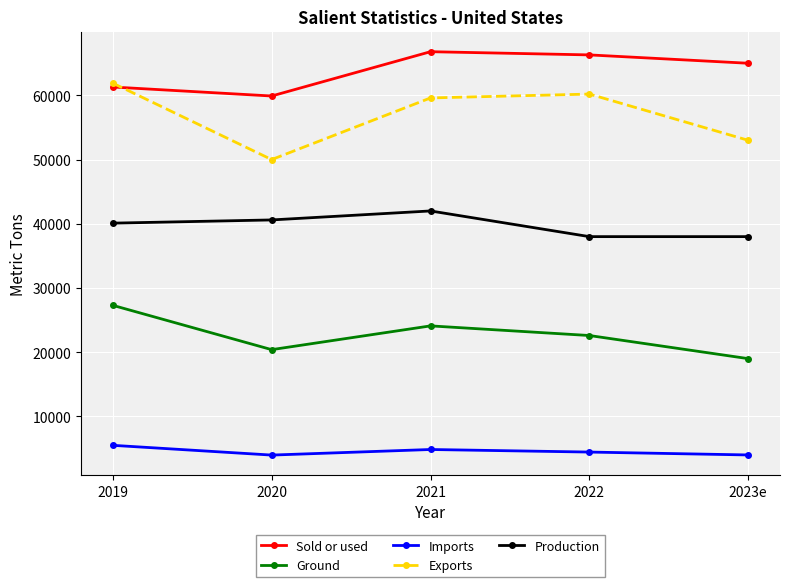

What is the difference between the maximum and minimum values in the Ground series?

8300